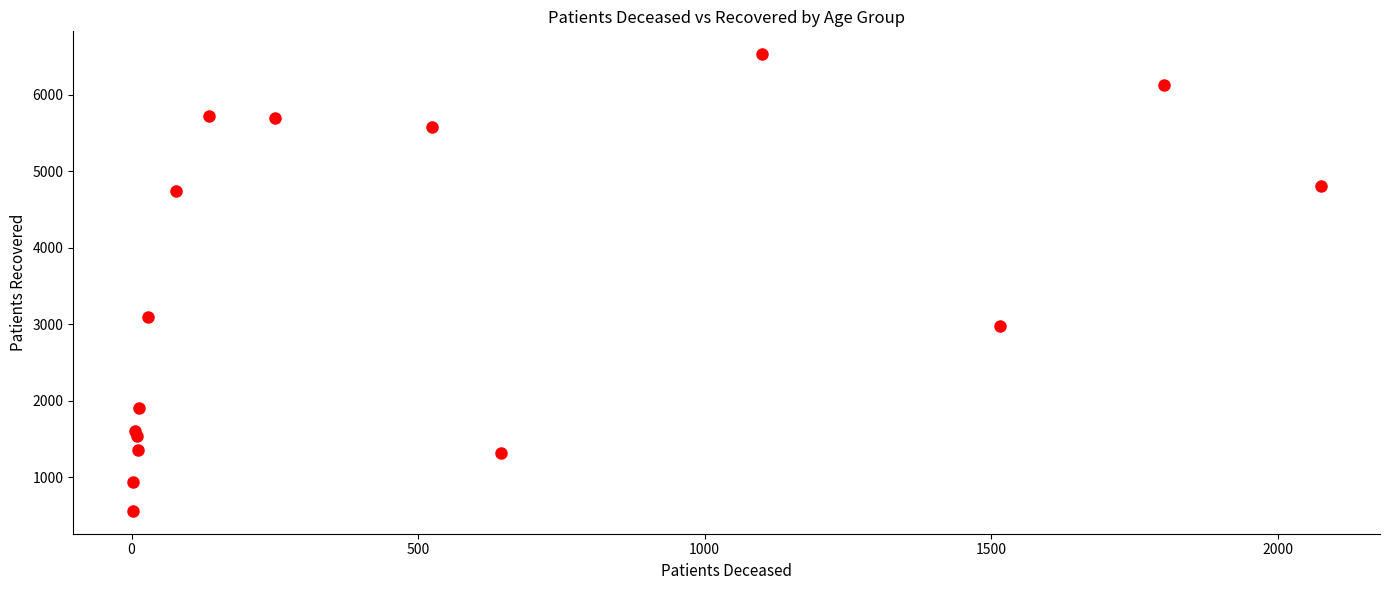

What is the range of X values (max minus min)?

2073